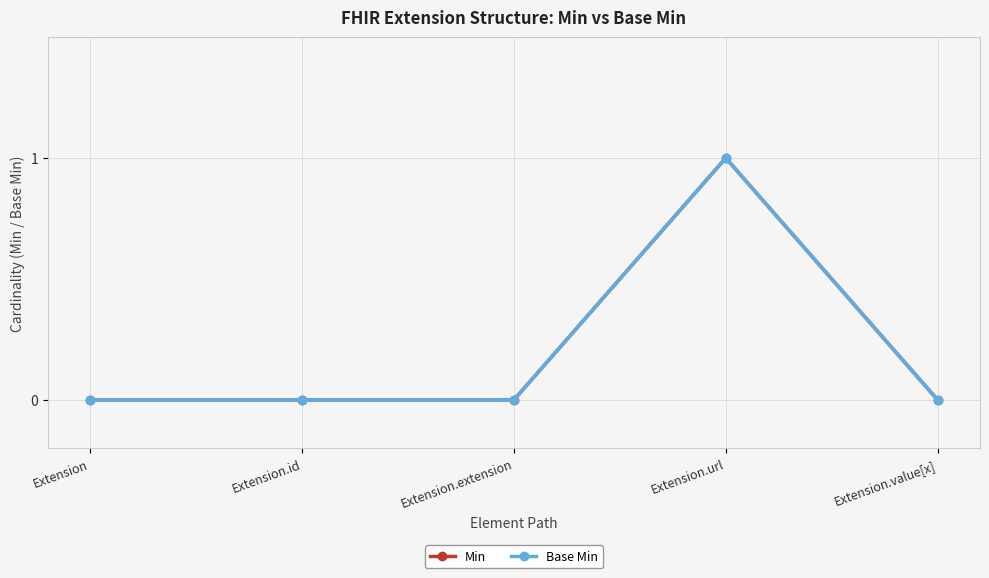

How many Min values are between 0 and 1?

5